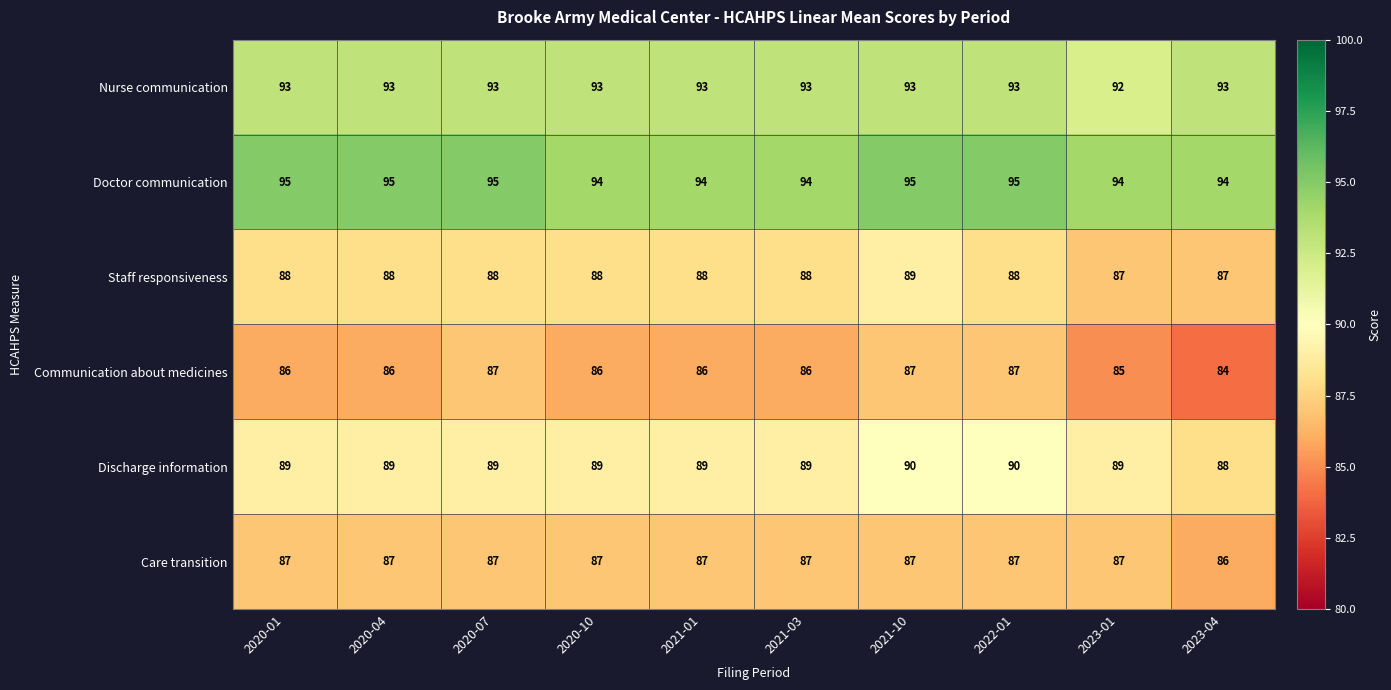

True or false: Communication about medicines has a value of 86 at 2020-04.

True